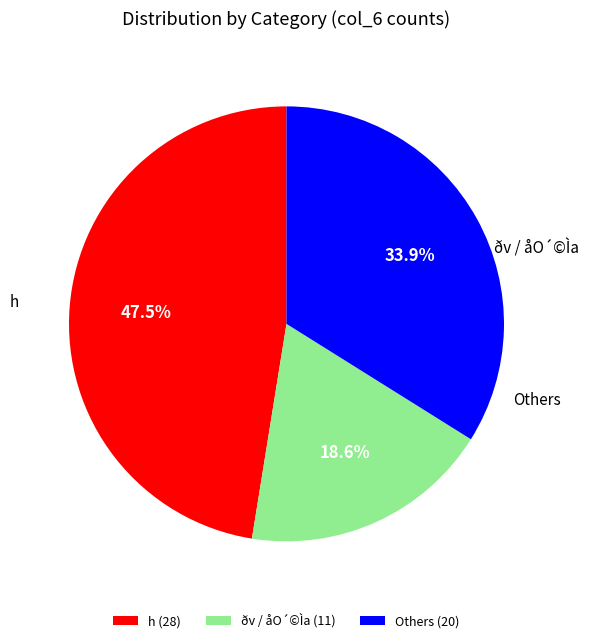

Which slice is the largest?

h (28)